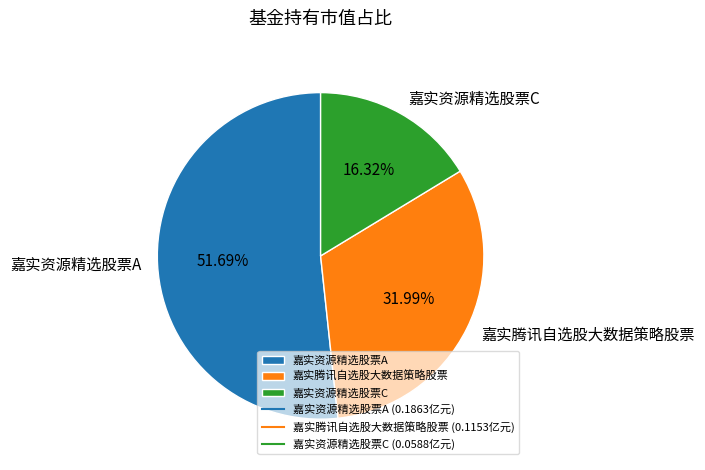

Which slice represents more than half of the pie?

嘉实资源精选股票A